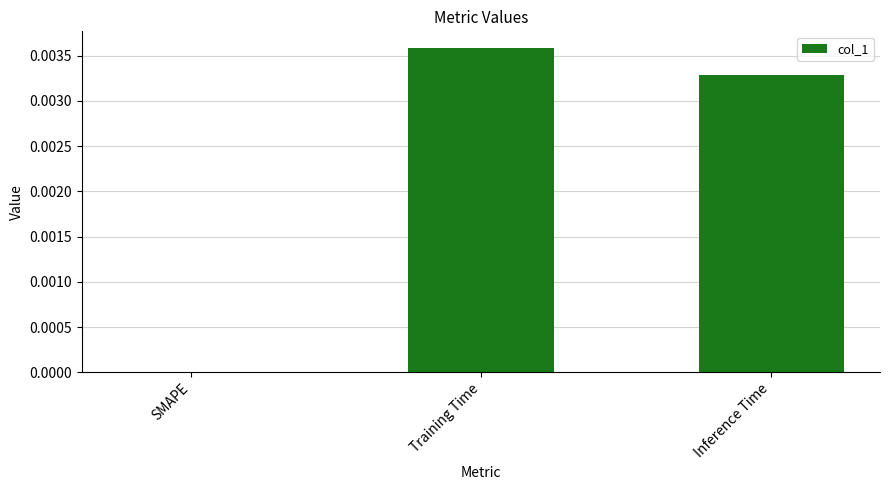

How many values are above zero?

2